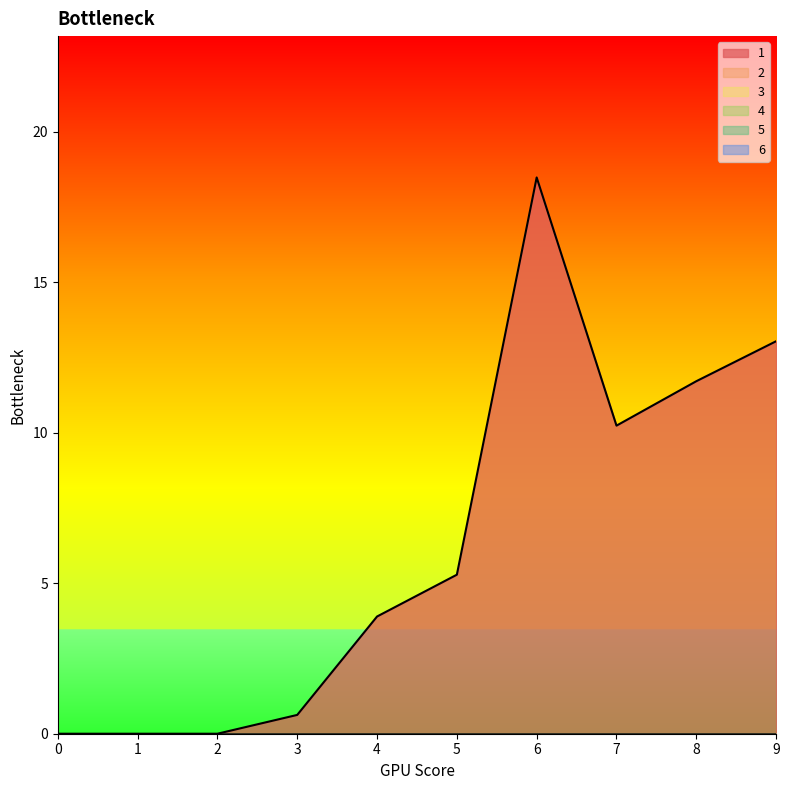

The 3 series shows 0.0 at 8. True or false?

True